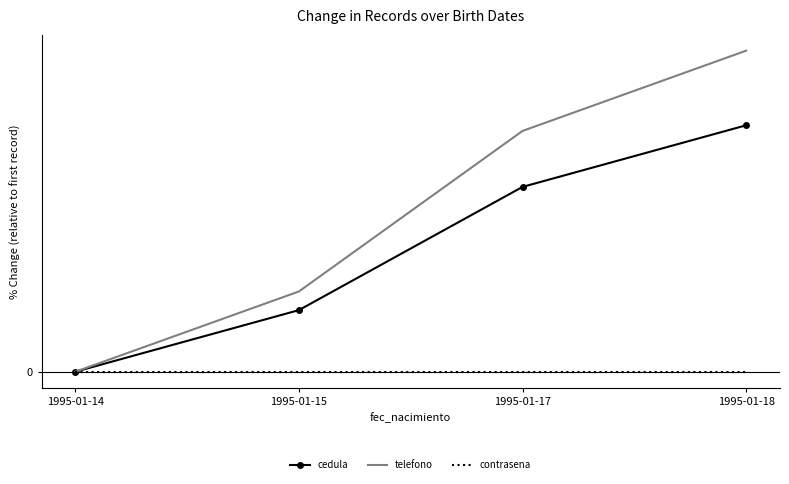

Rank the series by their average value, from highest to lowest.

telefono, cedula, contrasena